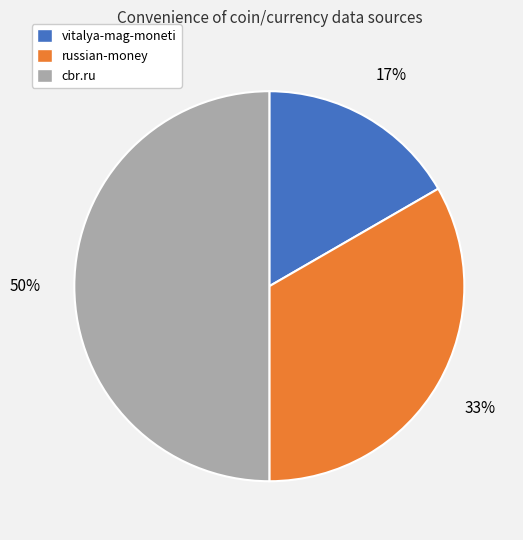

How many segments does this pie chart have?

3